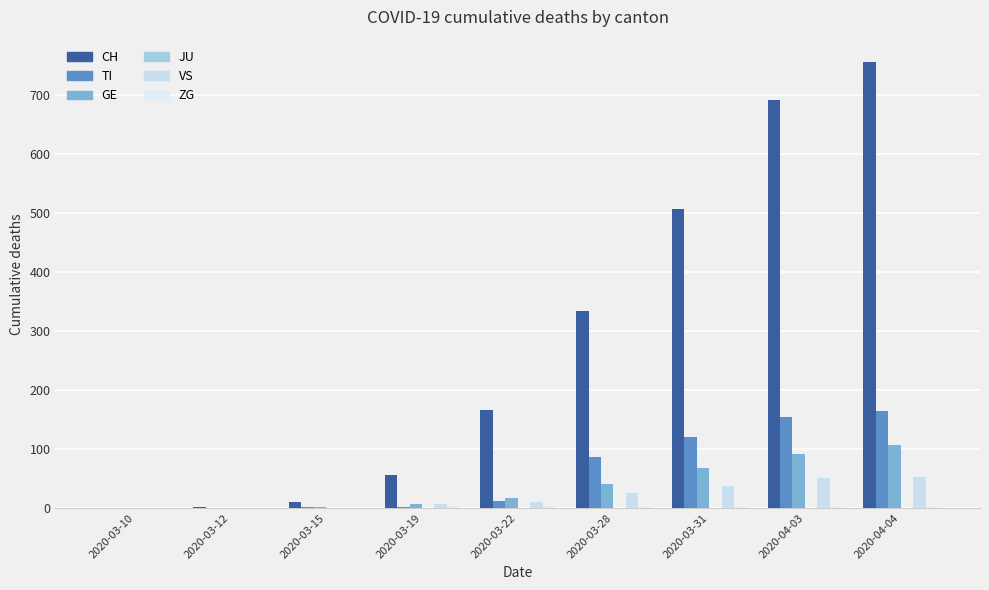

Rank the series by their maximum value, from highest to lowest.

CH, TI, GE, VS, ZG, JU